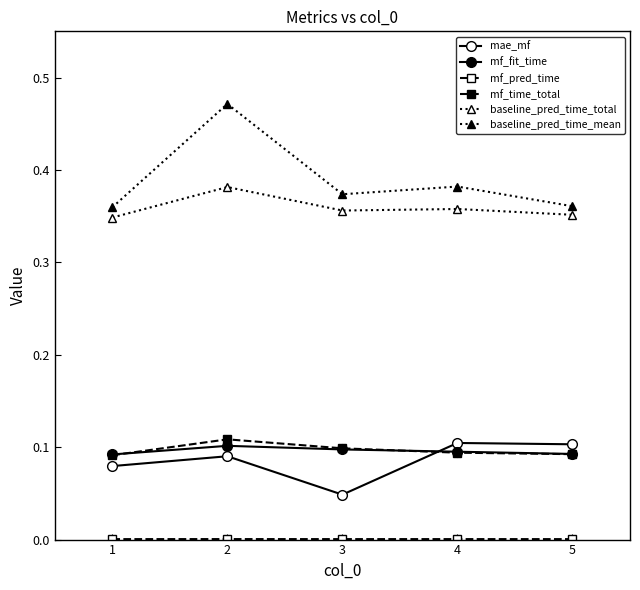

Is it true that mae_mf equals 0.2 at 3?

False